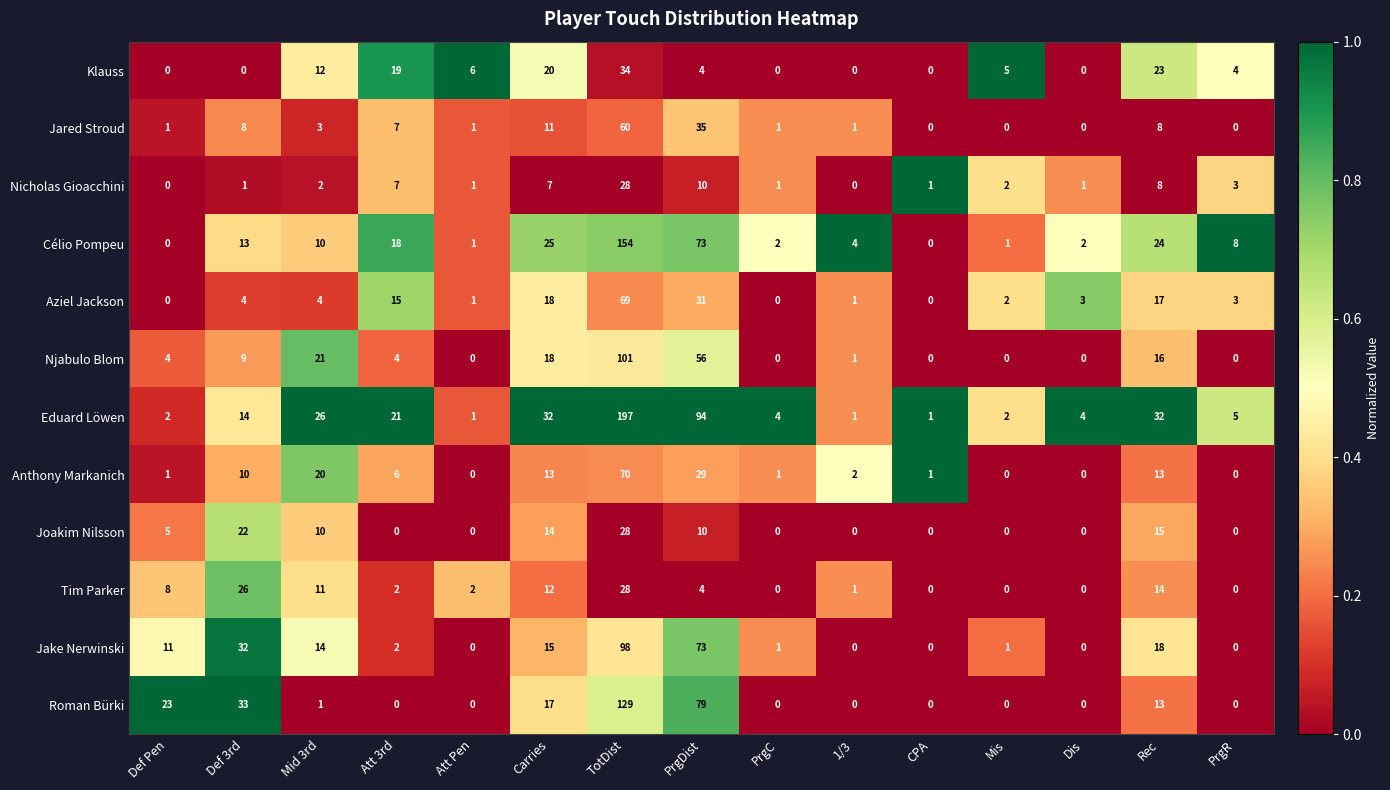

What is the spread (max minus min) of values at Carries?

25